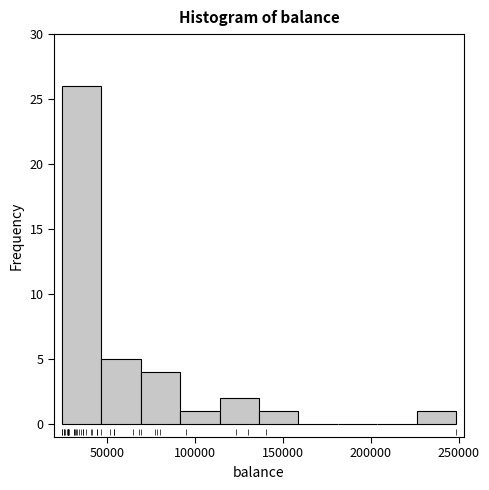

Over which range of the x-axis is the bar tallest?

25000 to 45000